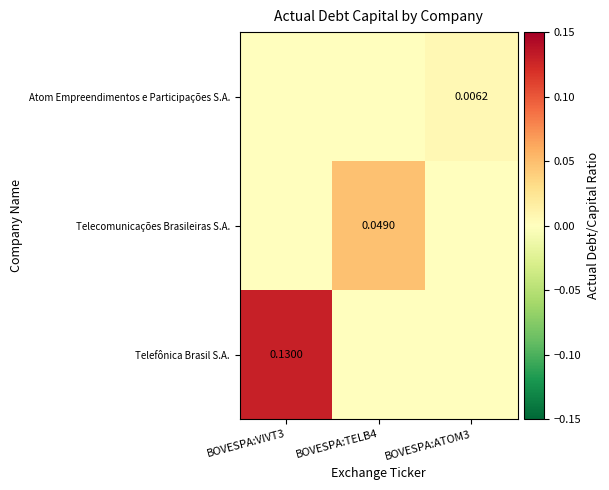

Rank the series at BOVESPA:VIVT3 from lowest to highest value.

Telecomunicações Brasileiras S.A., Atom Empreendimentos e Participações S.A., Telefônica Brasil S.A.